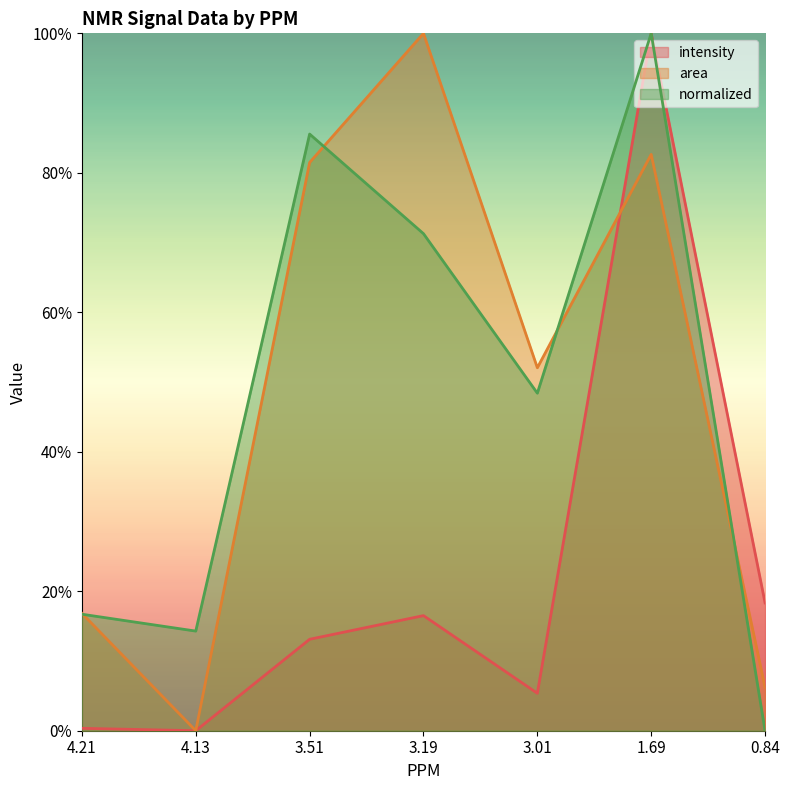

Between 3.19 and 1.69, which series saw the biggest shift?

intensity